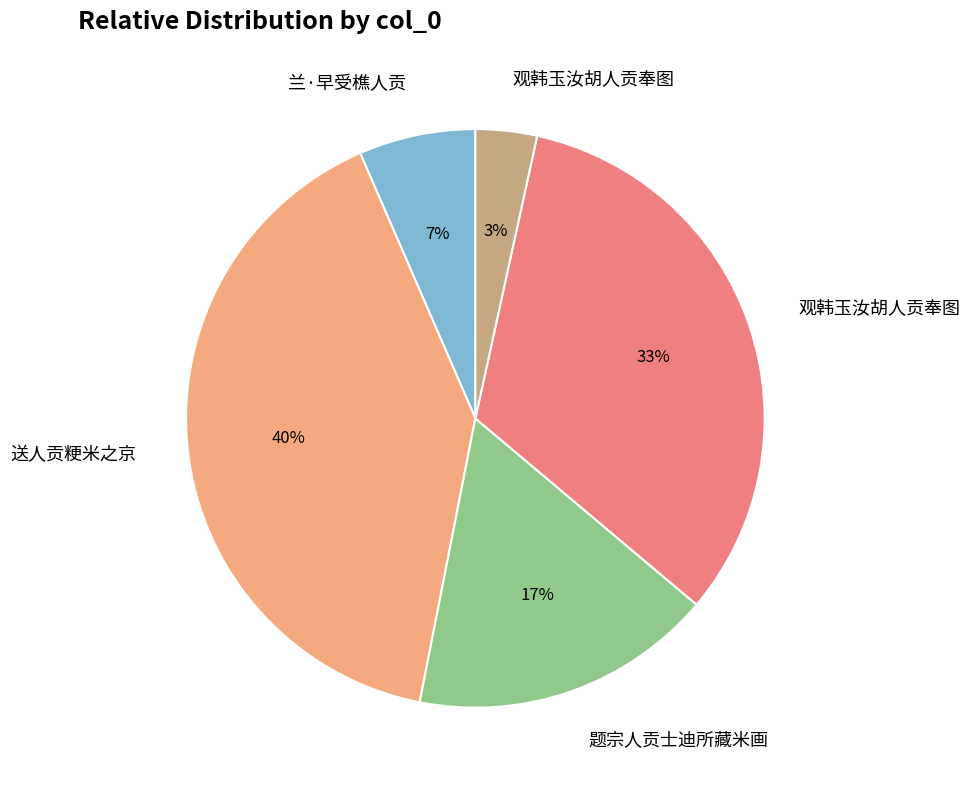

To the nearest percent, what is the average slice percentage?

20%